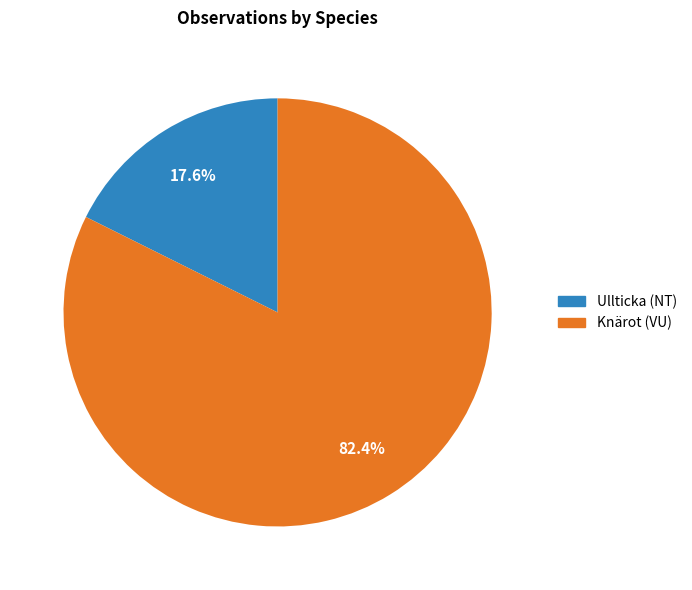

What is the majority slice?

Knärot (VU)